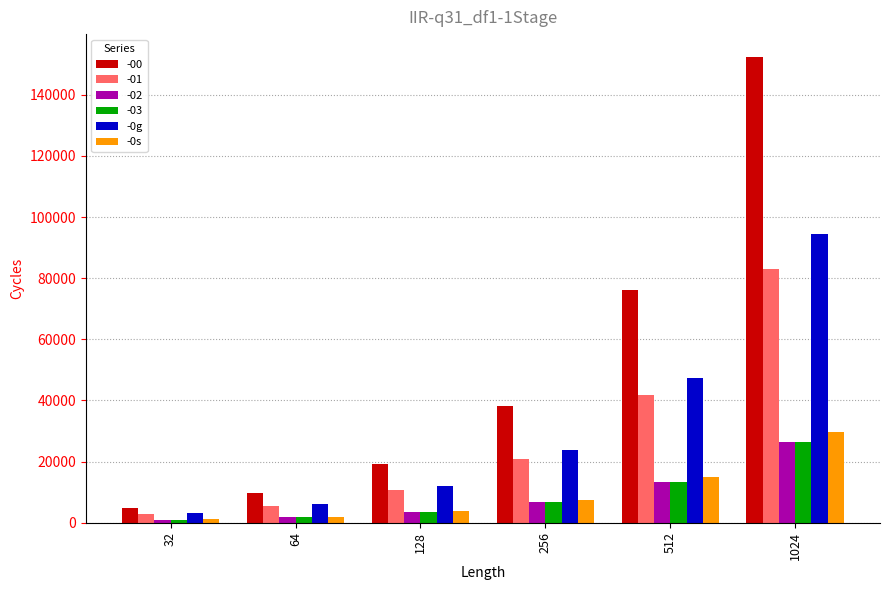

What is the maximum value shown in the chart?

152263